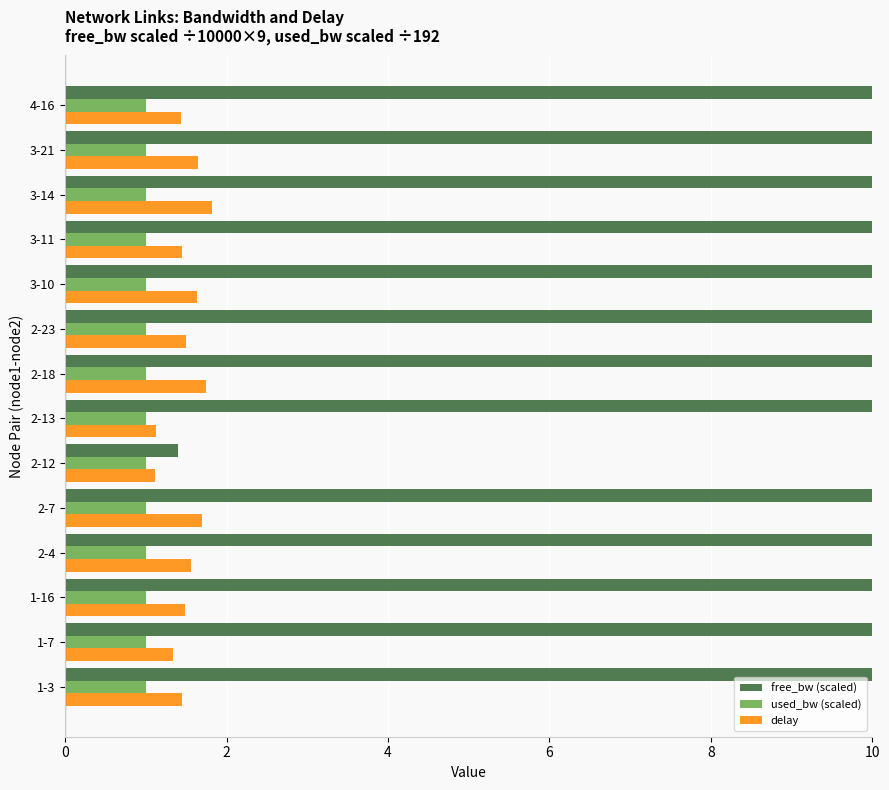

What are all the series names shown in the legend?

free_bw (scaled), used_bw (scaled), delay